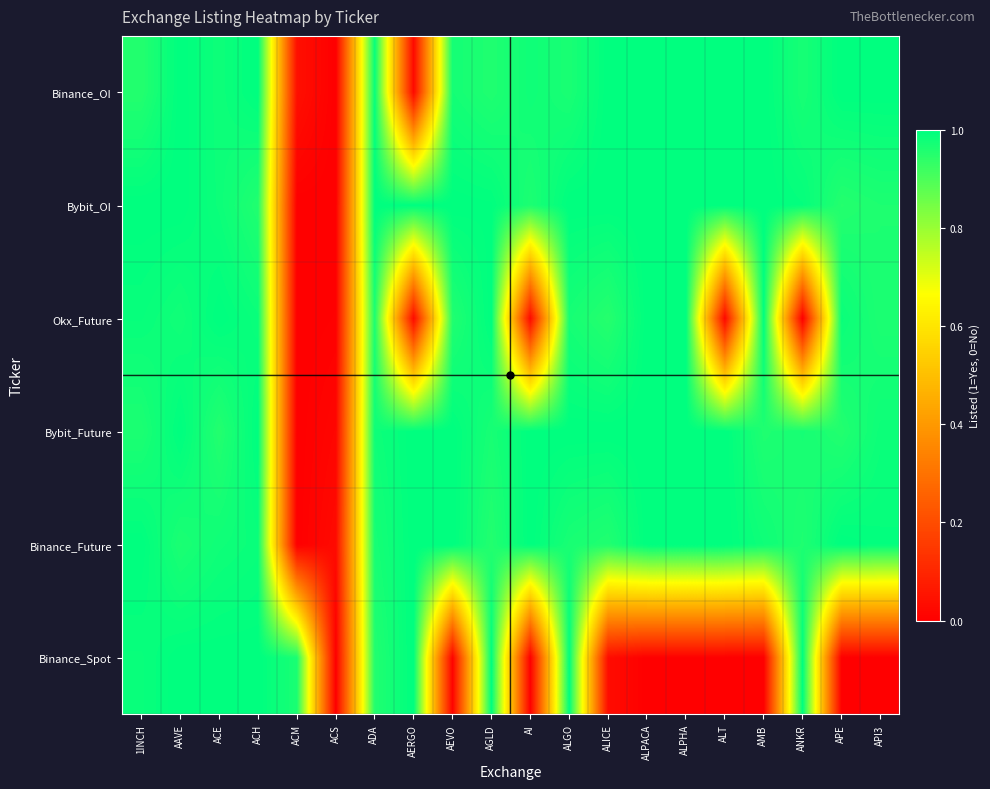

Between ALPHA and AAVE, which is larger?

AAVE